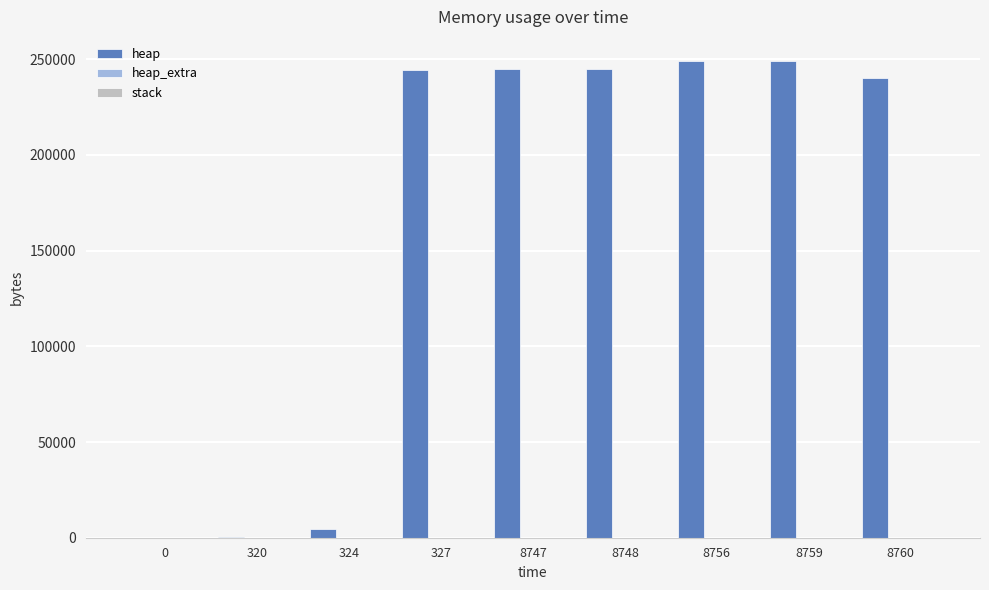

Count the number of data series in this chart.

2